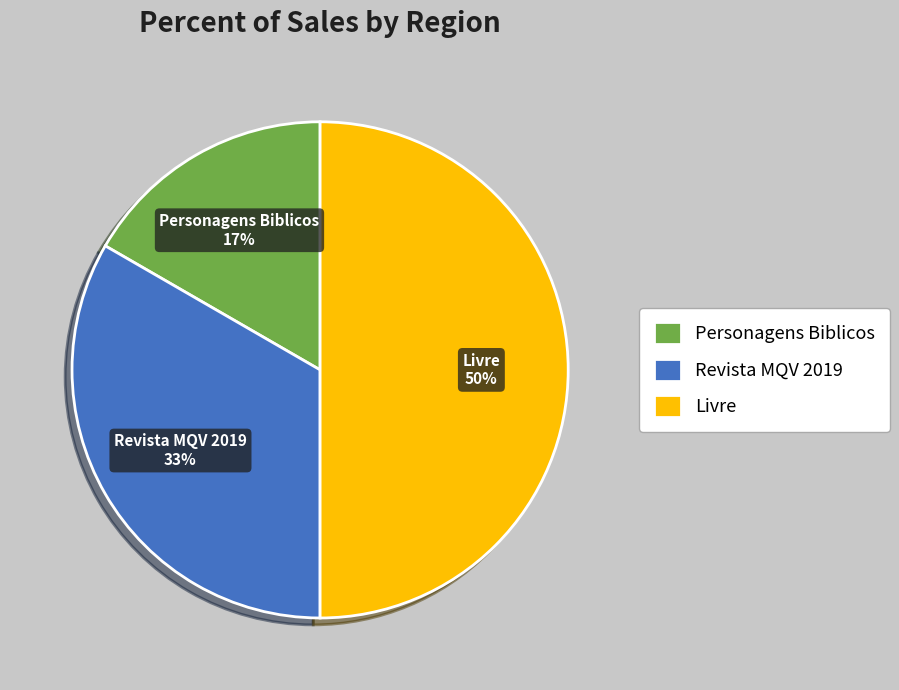

Approximately how many times larger is the value at Livre compared to Revista MQV 2019?

1.5